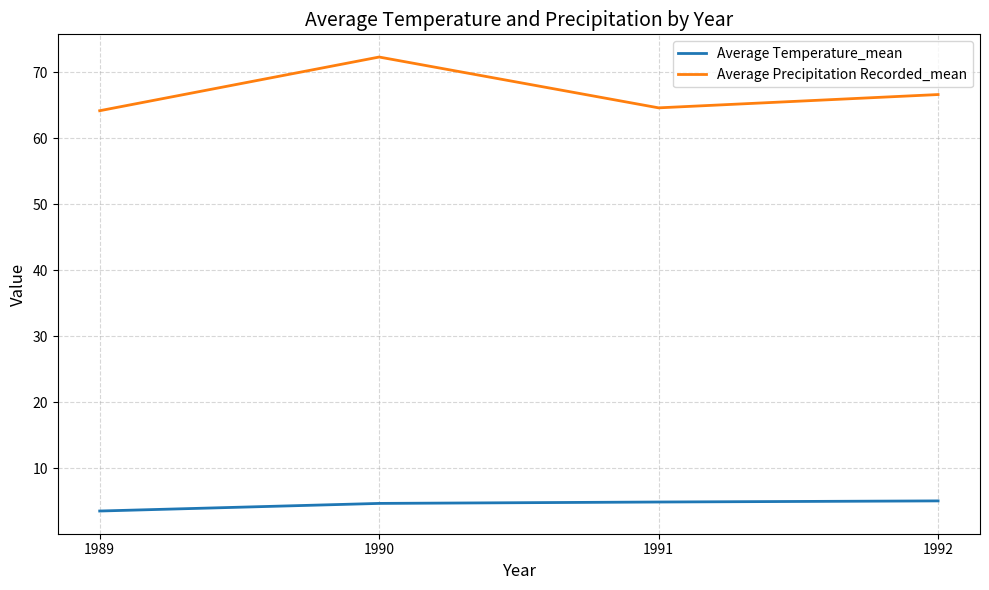

What value does the Average Precipitation Recorded_mean series have at 1992?

66.6